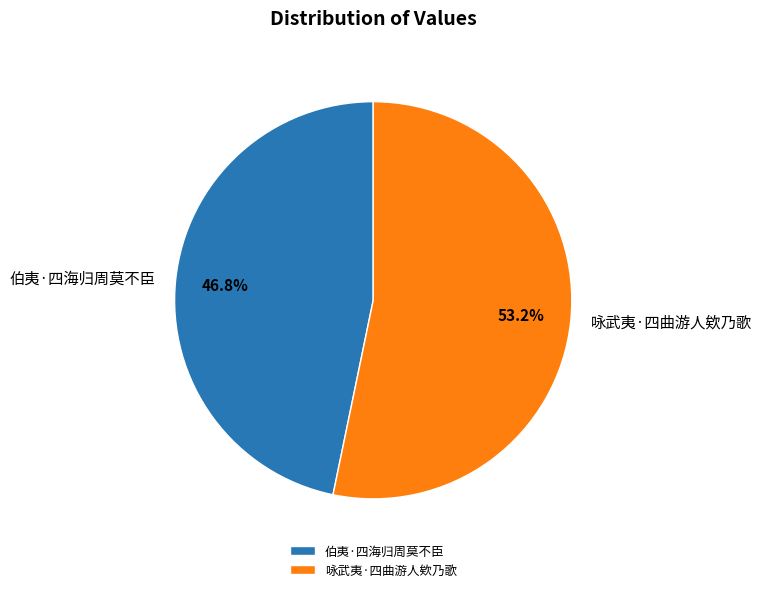

Which slice represents more than half of the pie?

咏武夷·四曲游人欸乃歌